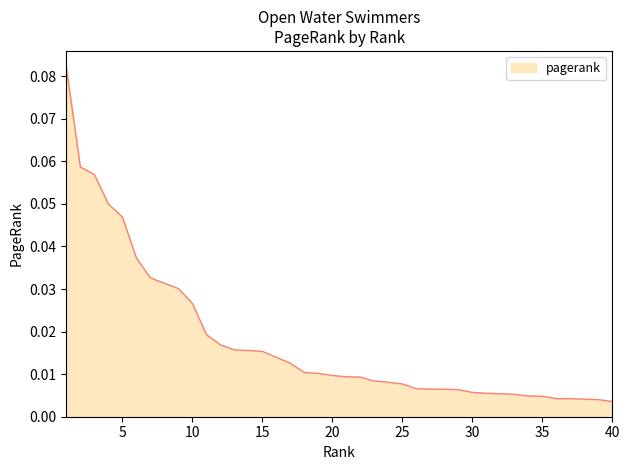

Reading left to right, what are all the values shown in this chart?

0.1	0.1	0.1	0.0	0.0	0.0	0.0	0.0	0.0	0.0	0.0	0.0	0.0	0.0	0.0	0.0	0.0	0.0	0.0	0.0	0.0	0.0	0.0	0.0	0.0	0.0	0.0	0.0	0.0	0.0	0.0	0.0	0.0	0.0	0.0	0.0	0.0	0.0	0.0	0.0